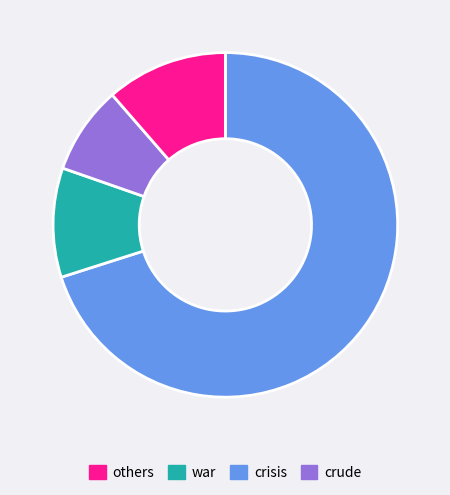

Is there a majority slice in this chart?

Yes